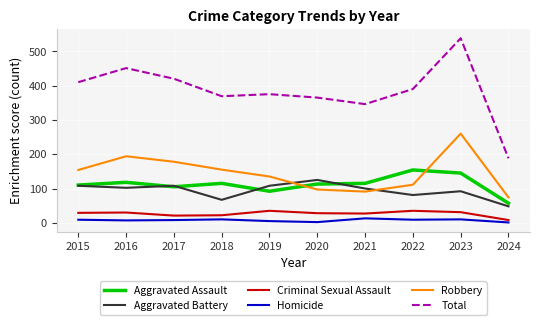

True or false: Robbery and Criminal Sexual Assault intersect in this chart.

False